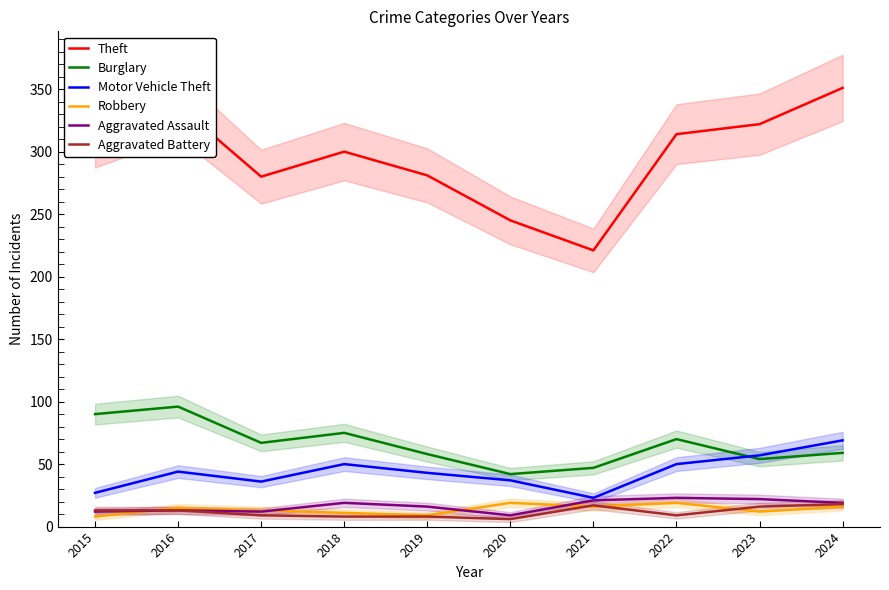

True or false: Burglary and Theft intersect in this chart.

False